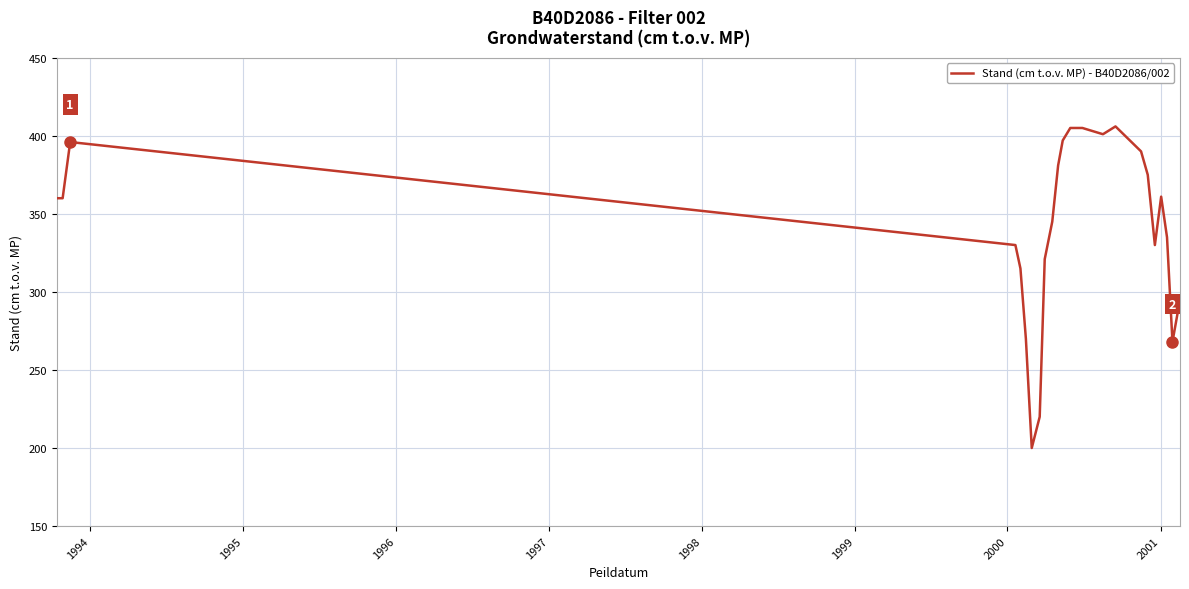

What is the greatest value displayed?

406